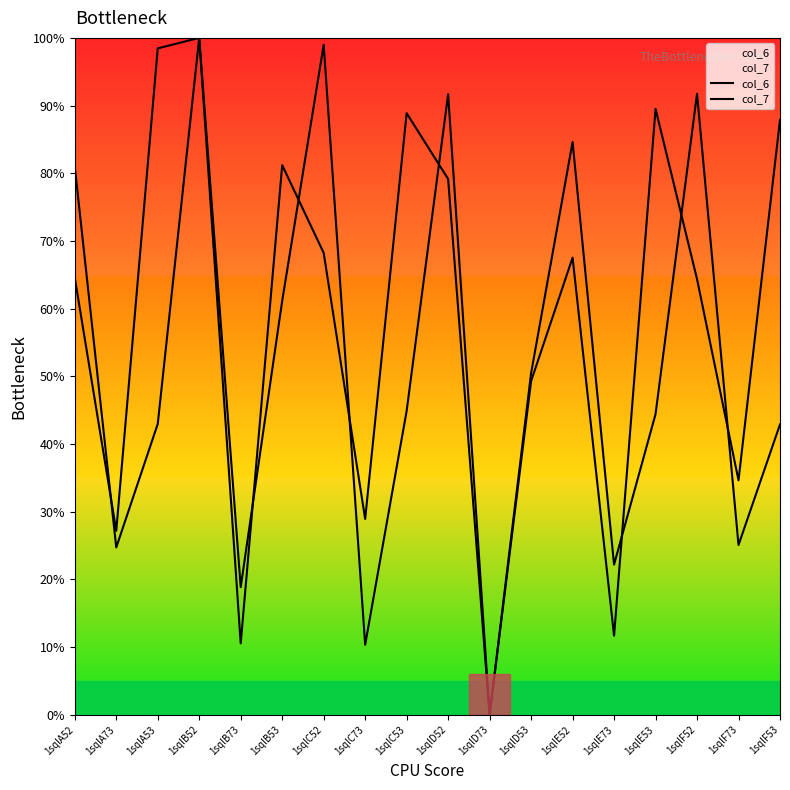

Is the value of col_7 at 1sqlB53 greater than the value of col_6 at 1sqlD52?

No